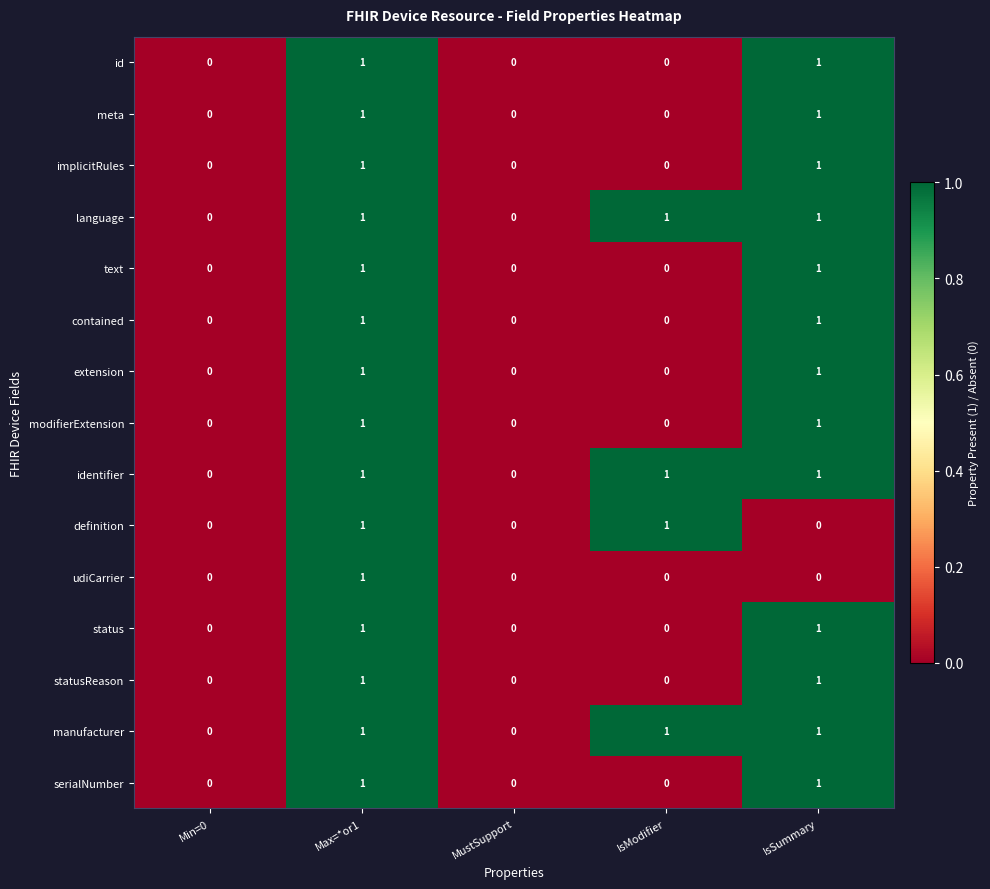

The value of definition at Max=*or1 is 1. True or false?

True